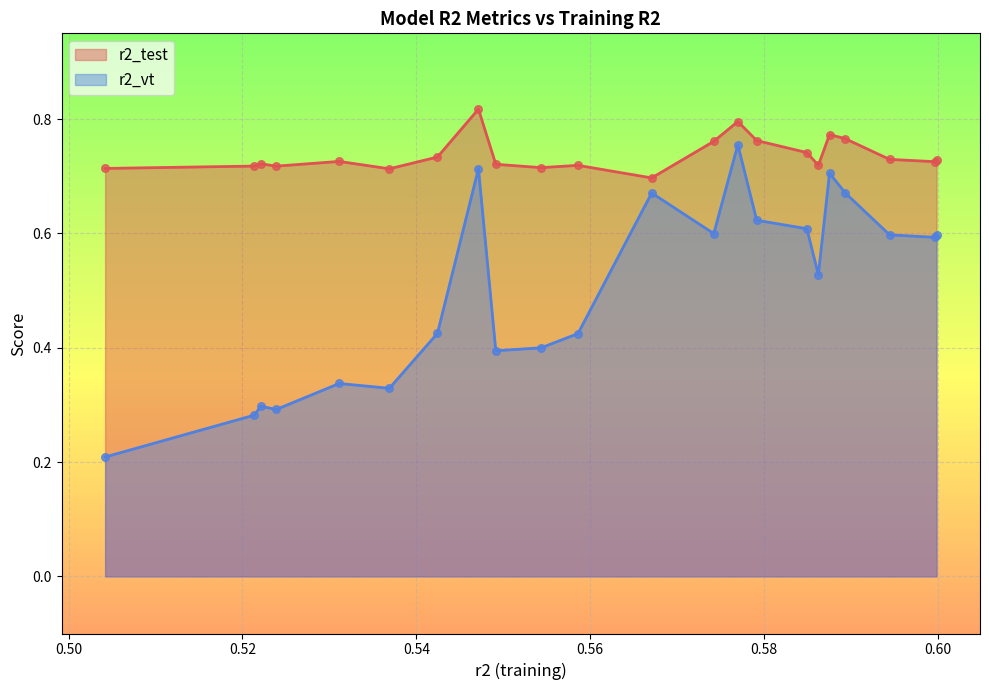

Which series has the largest Y range (max minus min)?

r2_vt